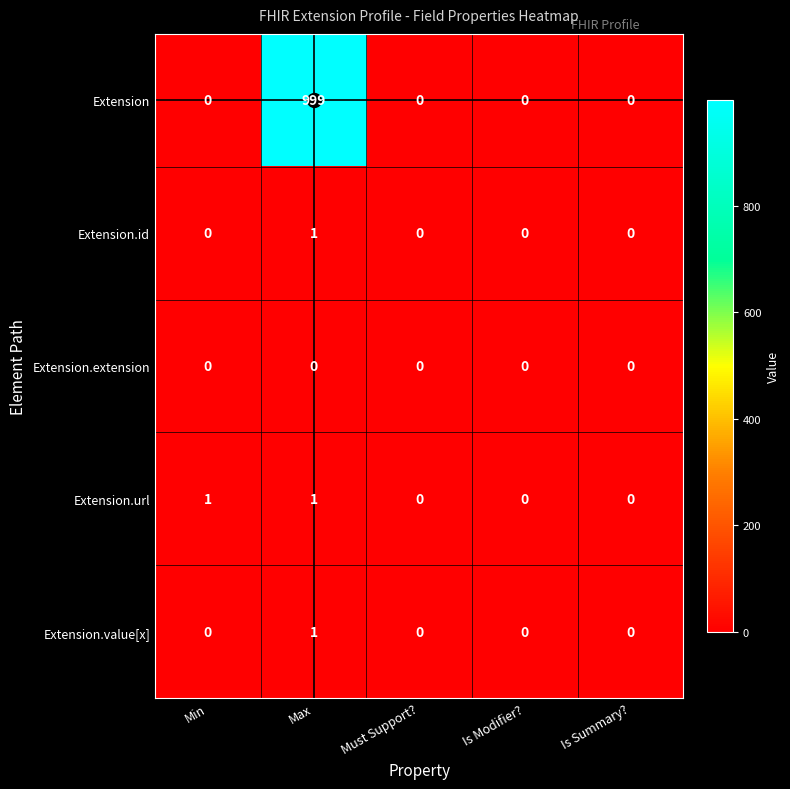

At which category is the sum across all series the highest?

Max